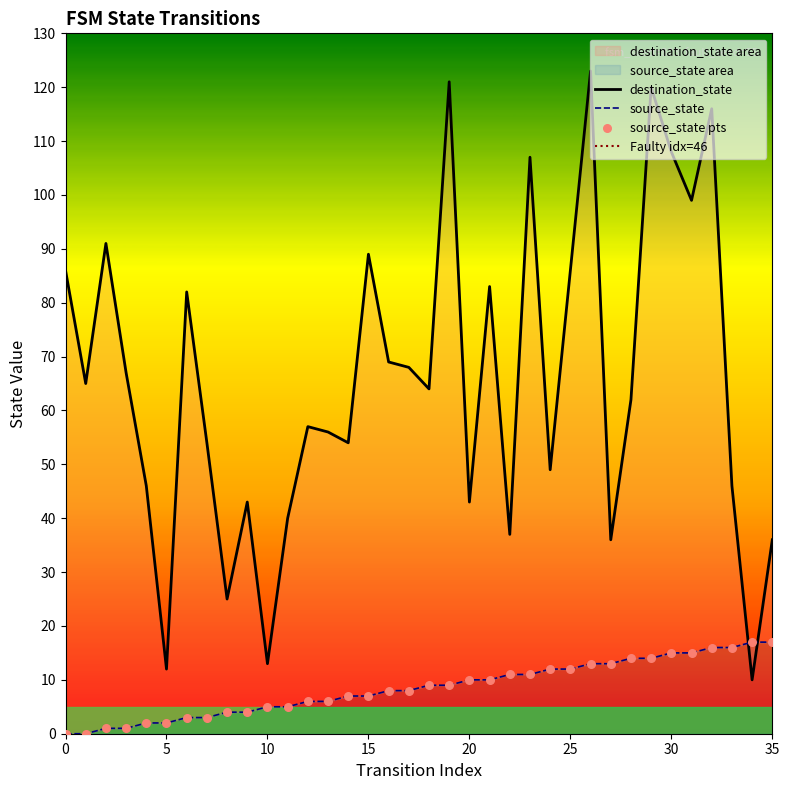

Which series contains the lowest Y value?

source_state